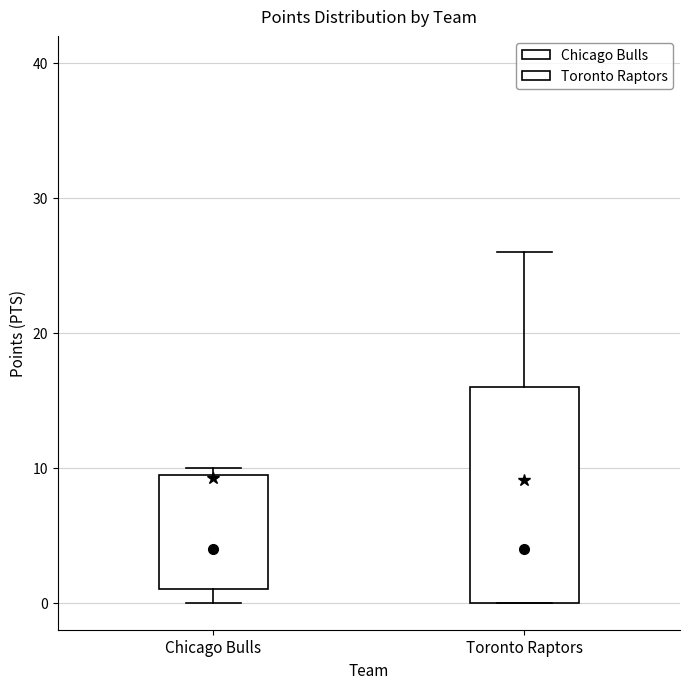

Reading left to right, read every box against the y-axis: the position of its median line, the range the box covers, and the ends of its whiskers. The values are not printed on the chart, so give them approximately, as read against the axis.

Chicago Bulls: median 4, box 1 to 10, whiskers 0 to 10 (just above the box's upper edge)
Toronto Raptors: median 4, box 0 to 16, whiskers 0 to 26